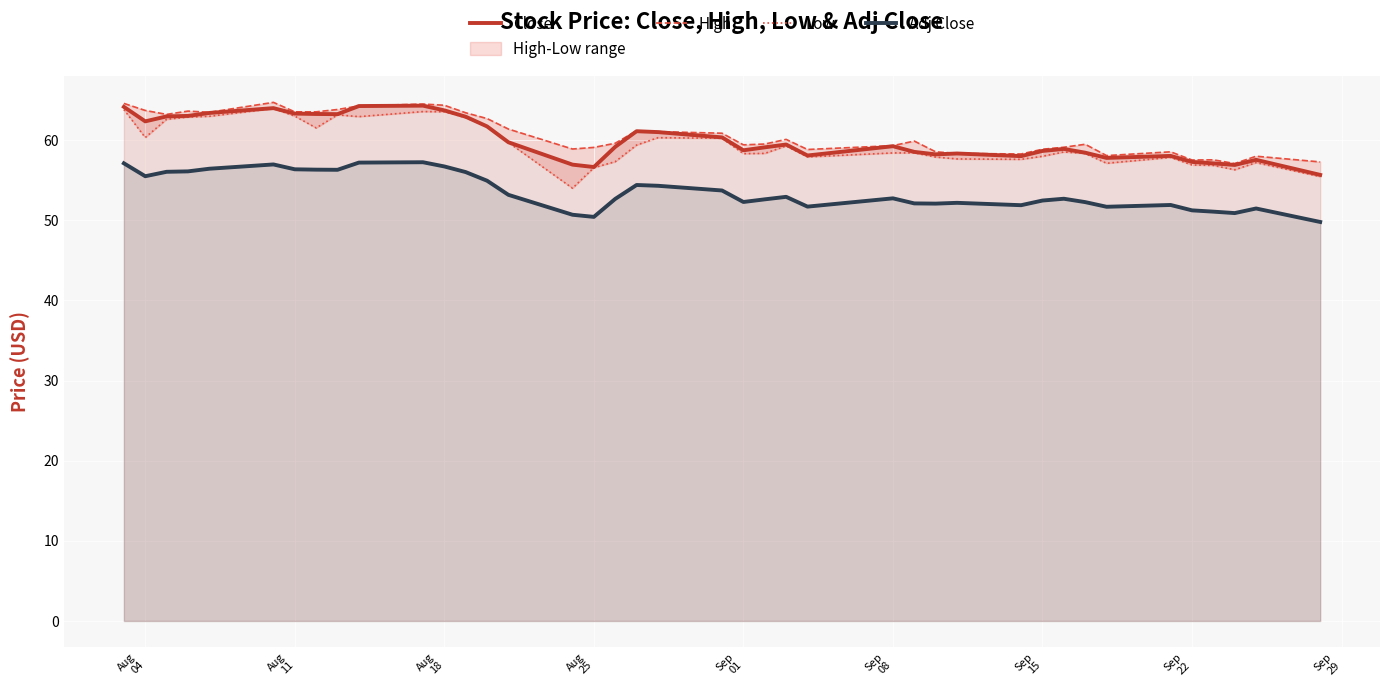

What are all the series names shown in the legend?

Close, High, Low, Adj Close